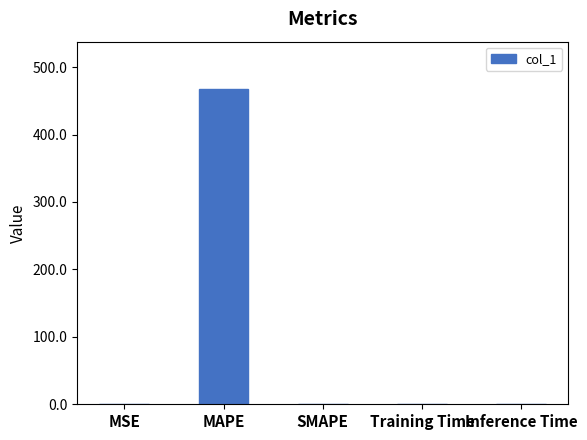

Which category has the highest value across all series?

MAPE